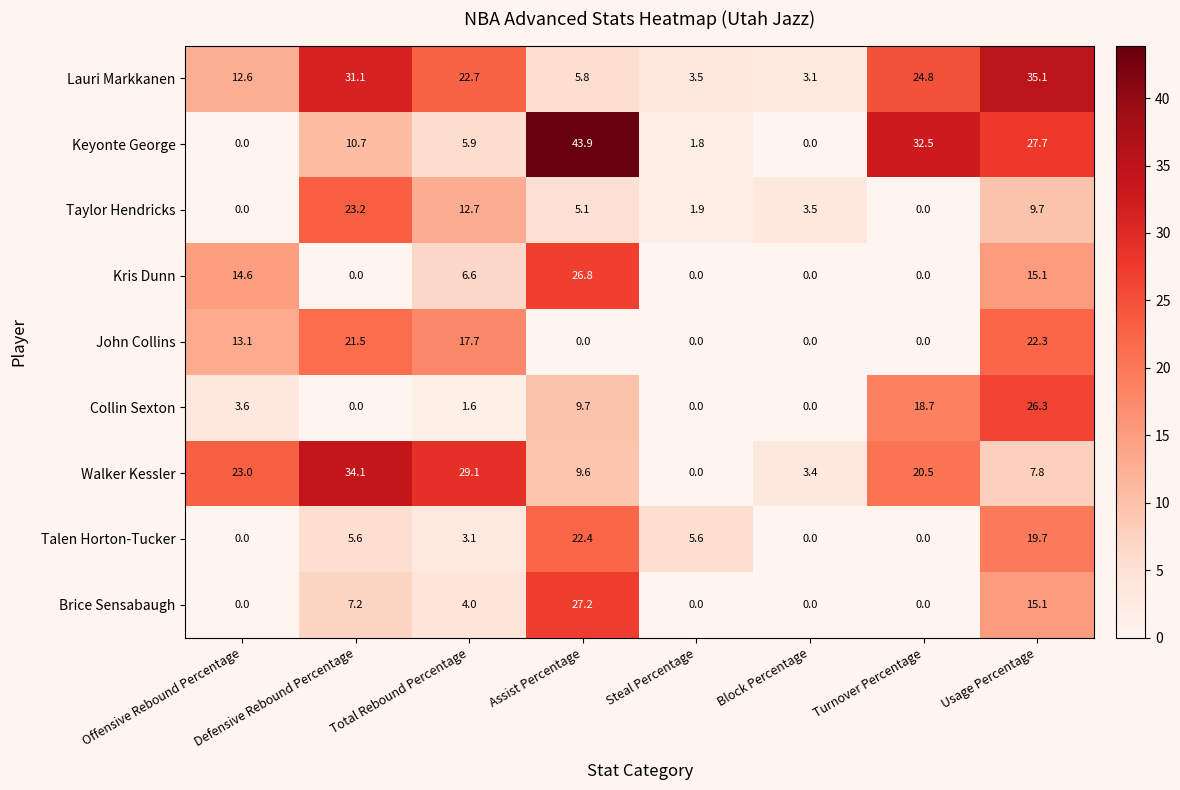

Which series has the widest spread of values?

Keyonte George